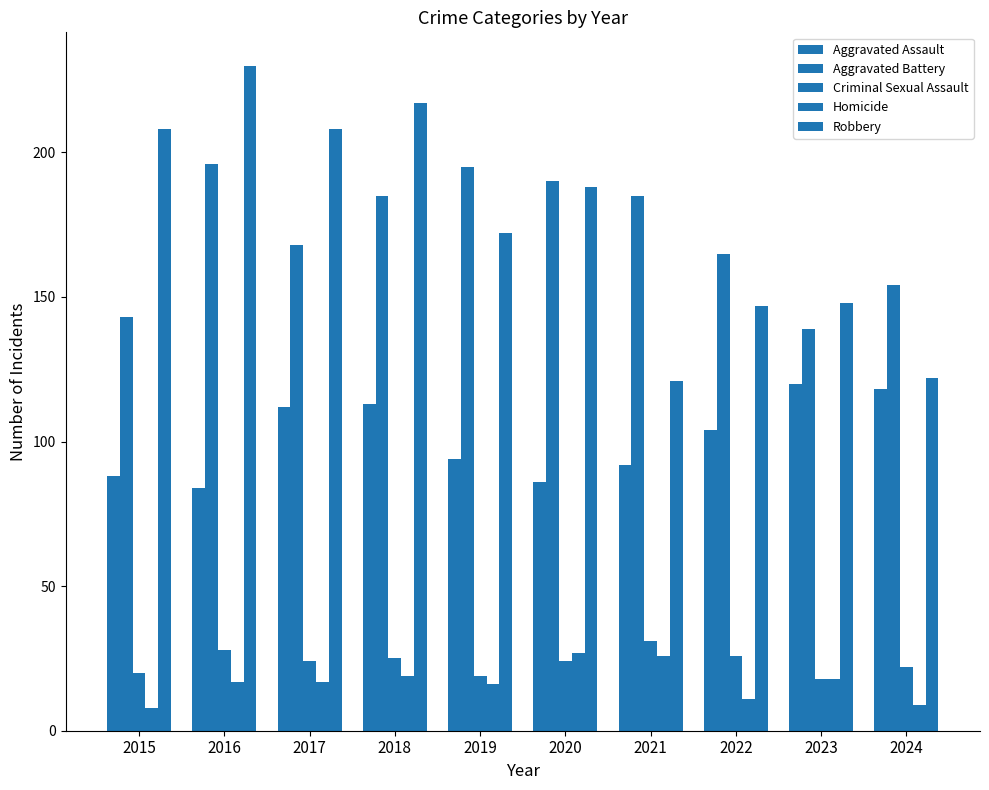

Which series has the largest range (max minus min)?

Robbery